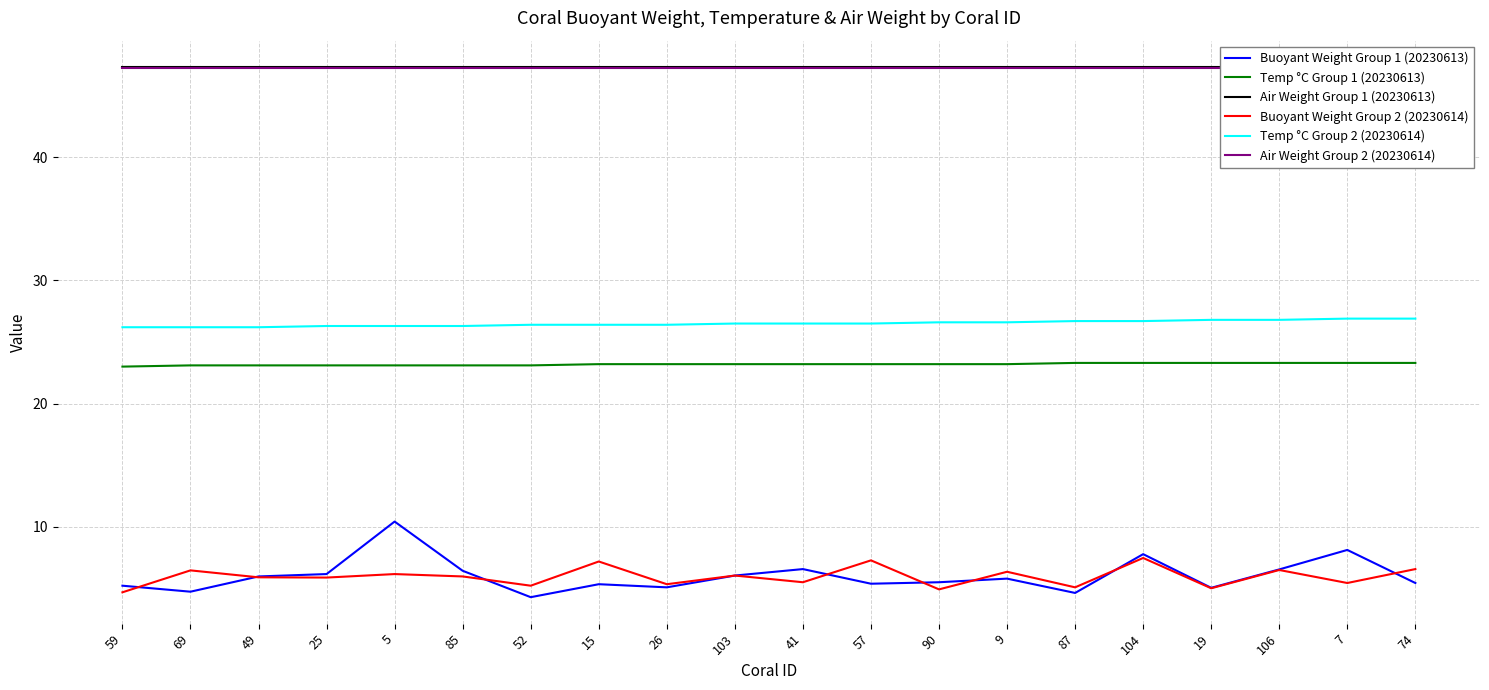

What is the difference between the Temp °C Group 2 (20230614) values at 69 and 19?

0.6